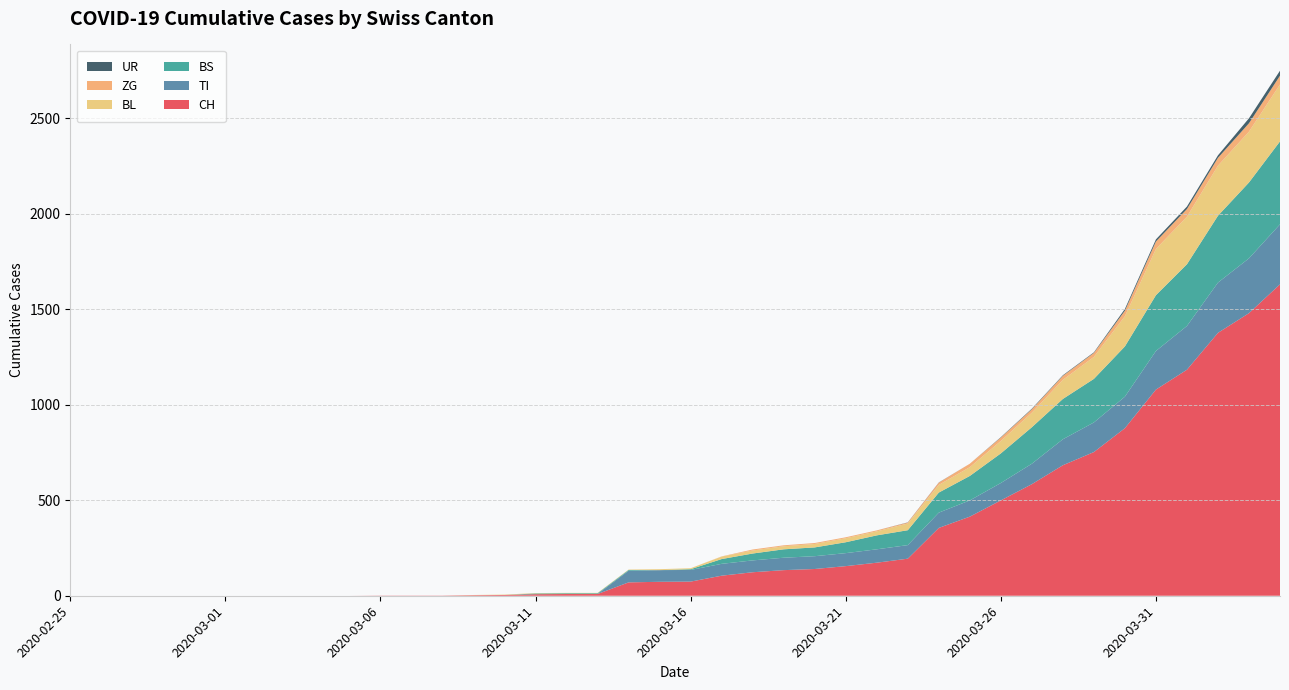

Reading left to right, transcribe all the data shown in this chart.

CH: 0	0	0	0	0	0	0	0	0	0	1	1	1	3	4	8	9	9	70	73	74	105	123	134	140	155	173	194	355	414	499	584	683	752	877	1079	1183	1376	1479	1630
TI: 0	0	0	0	0	0	0	0	0	0	0	0	0	0	0	0	0	0	61	61	61	62	62	65	67	68	70	71	80	85	91	107	136	155	165	202	229	263	287	314
BS: 0	0	0	0	0	0	0	0	0	0	0	0	0	0	0	4	4	4	4	0	4	25	36	44	46	57	73	78	105	128	155	191	211	228	263	292	323	350	397	434
BL: 0	0	0	0	0	0	0	0	0	0	0	0	0	1	2	2	2	2	2	5	5	13	16	16	18	21	21	35	40	46	65	76	100	115	158	242	249	262	266	298
ZG: 0	0	0	0	0	0	0	0	0	0	0	0	0	0	0	0	0	0	0	0	0	1	5	5	5	5	5	5	12	18	18	18	21	21	29	39	40	41	44	46
UR: 0	0	0	0	0	0	0	0	0	0	0	0	0	0	0	0	0	0	0	0	0	0	0	0	0	0	0	1	1	0	2	3	3	3	9	11	13	13	26	26